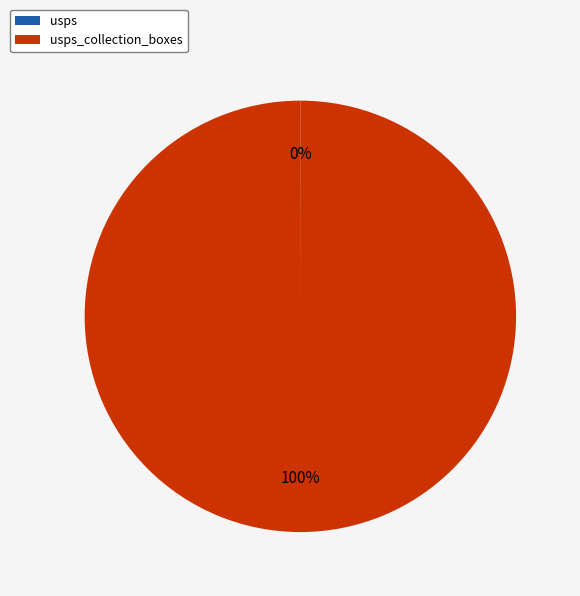

Does any single category account for the majority?

Yes